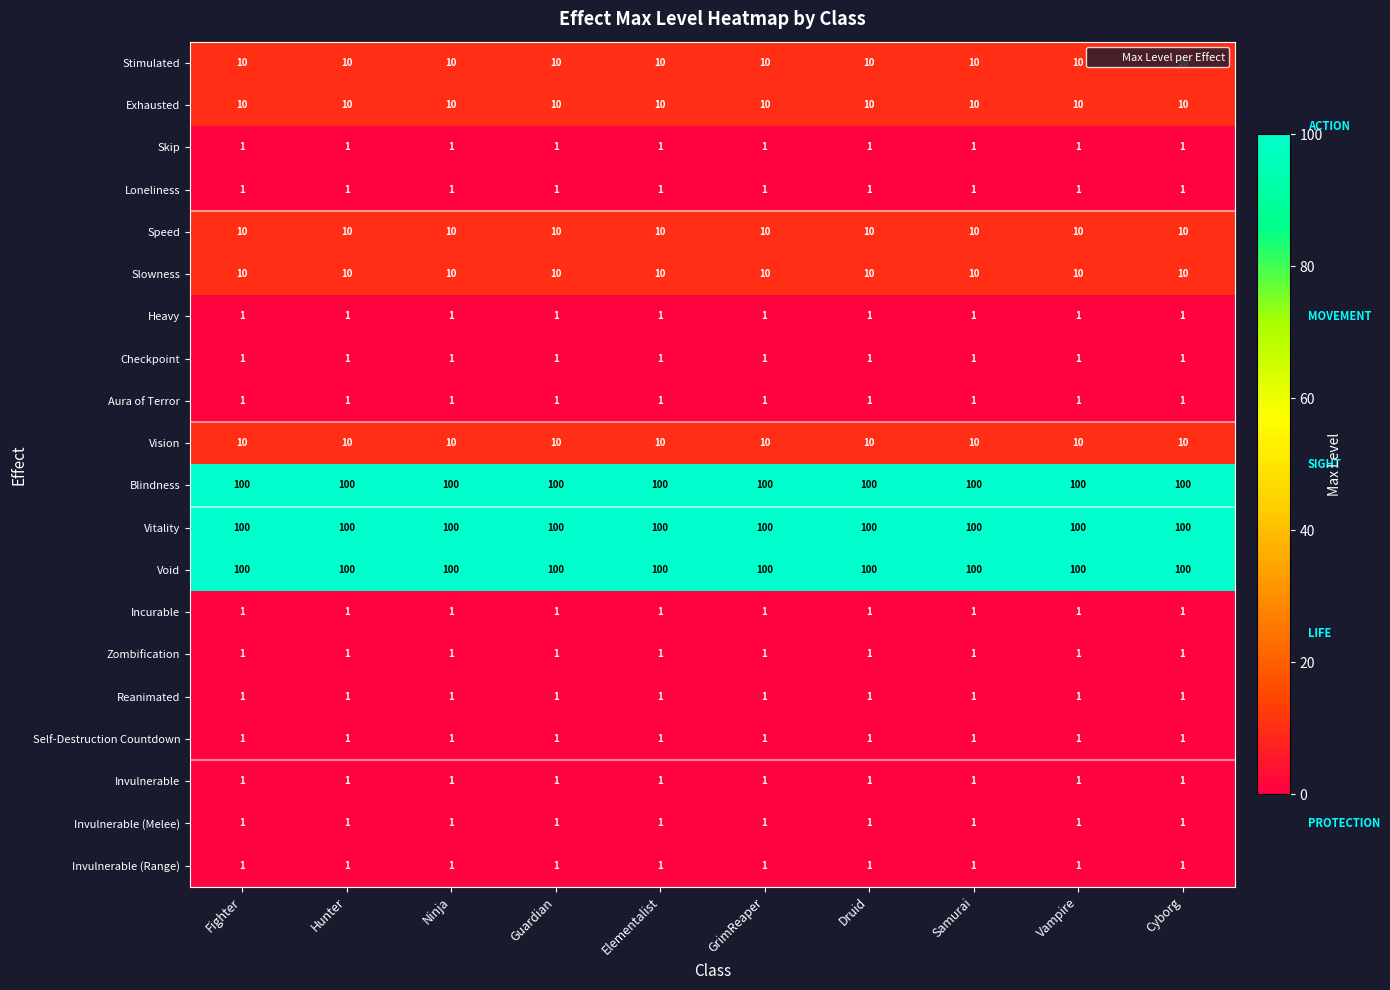

Read the Speed value at Ninja.

10